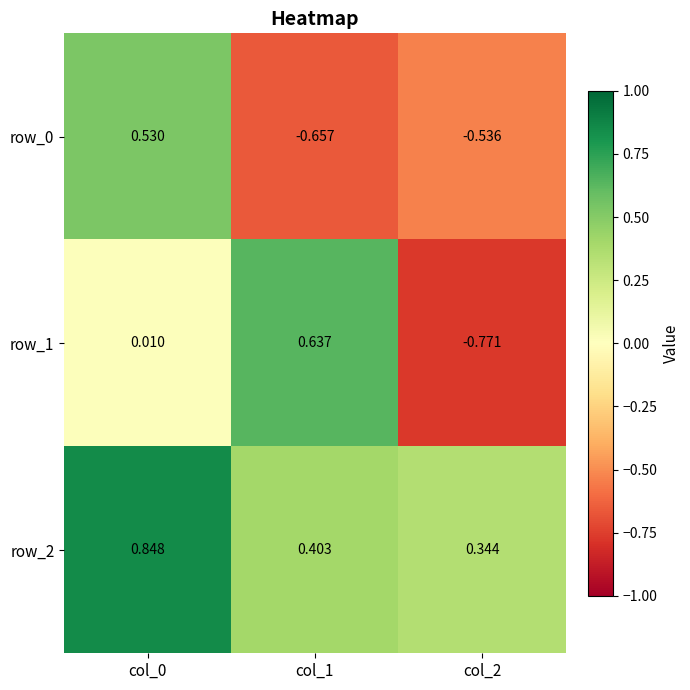

Is the value of row_1 at col_2 greater than the value of row_0 at col_0?

No